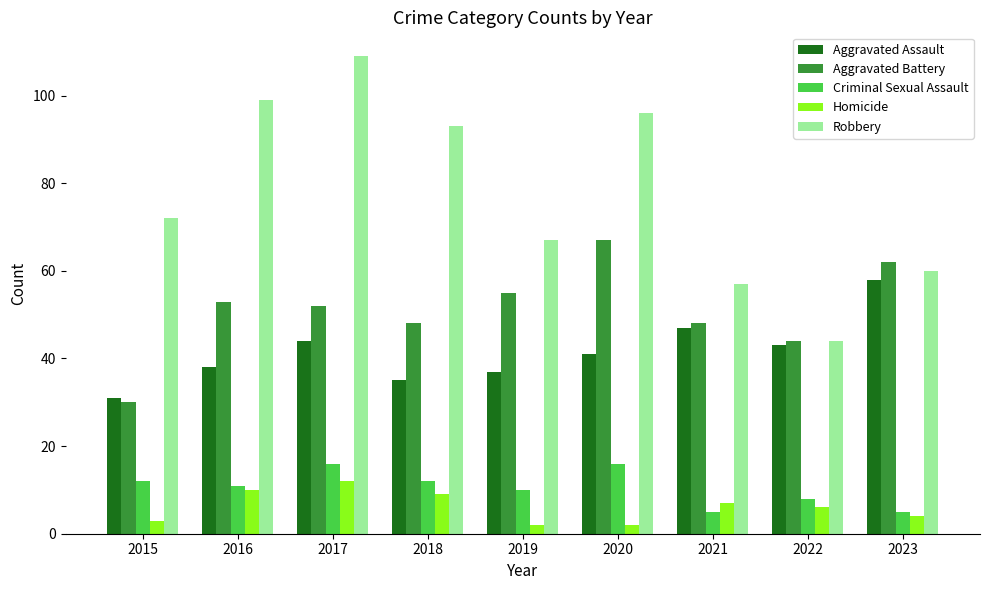

Which series changed the most between 2020 and 2022?

Robbery